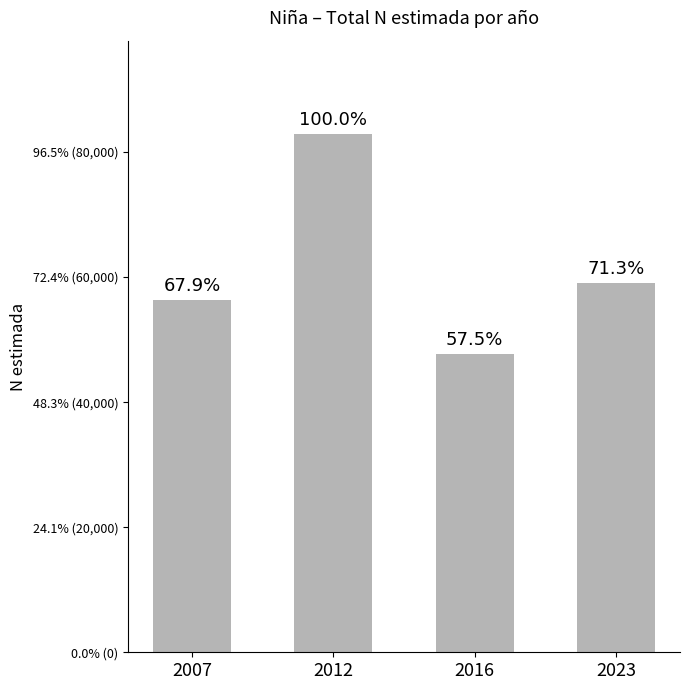

What is the difference between the values at 2023 and 2012?

23787